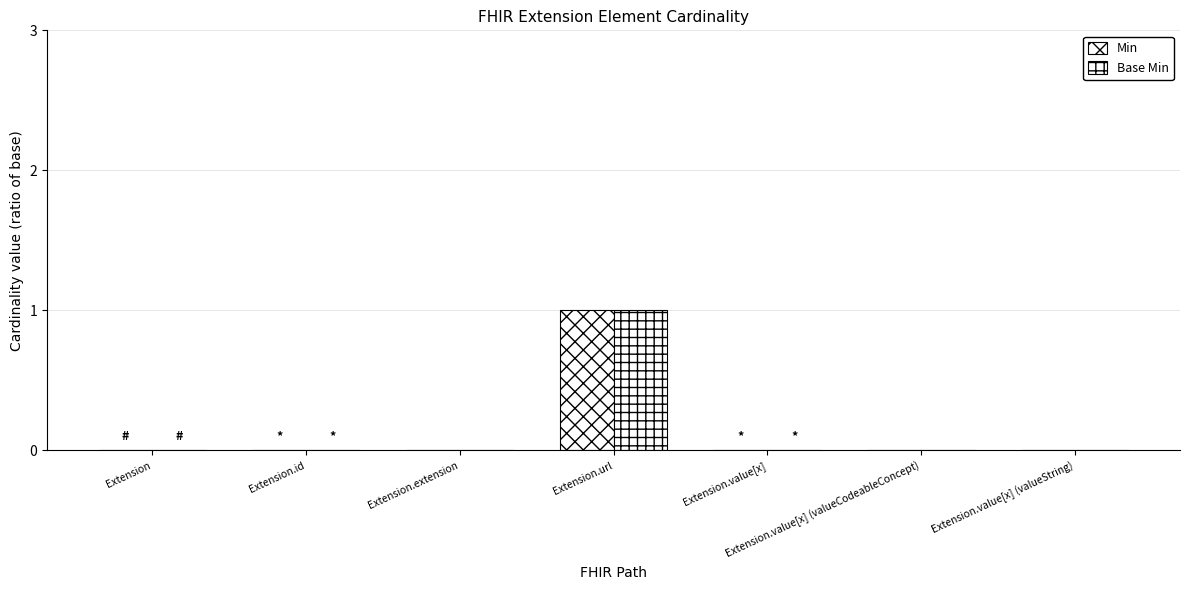

At Extension, list the series in order from largest to smallest.

Min, Base Min